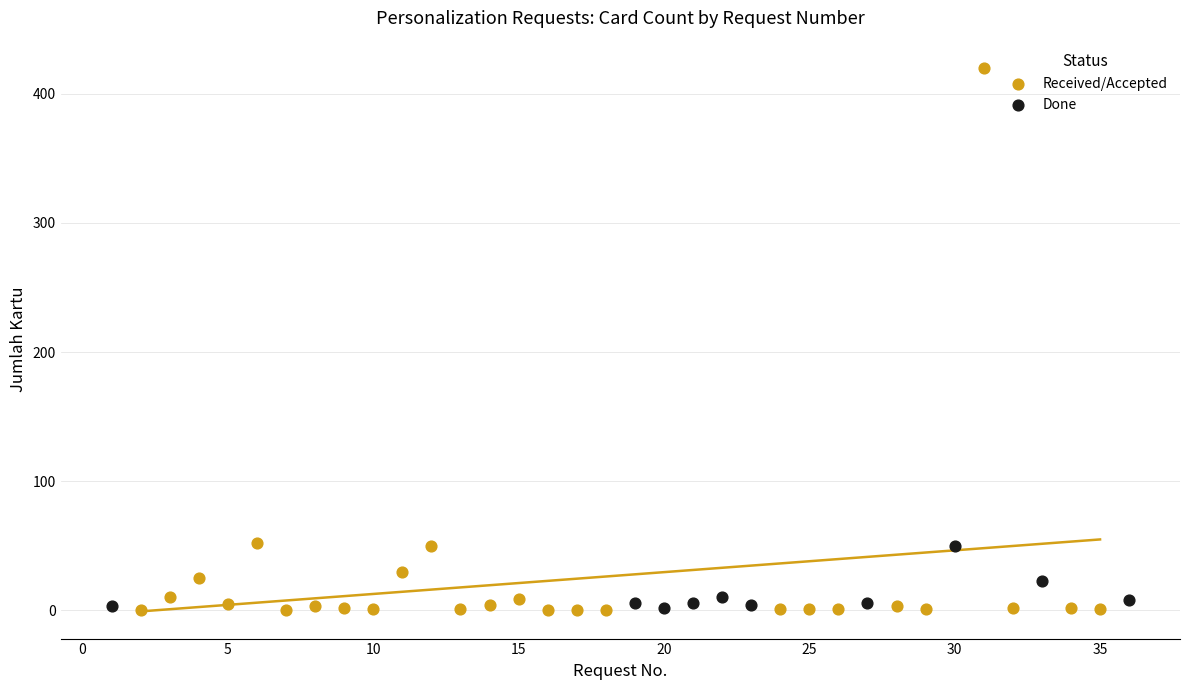

What are all the series names shown in the legend?

Received/Accepted, Done